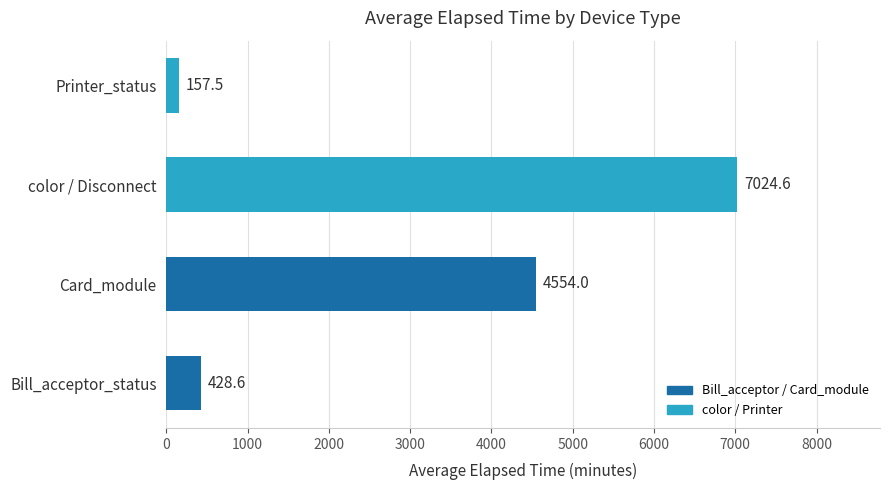

Which category has the highest value across all series?

color / Disconnect